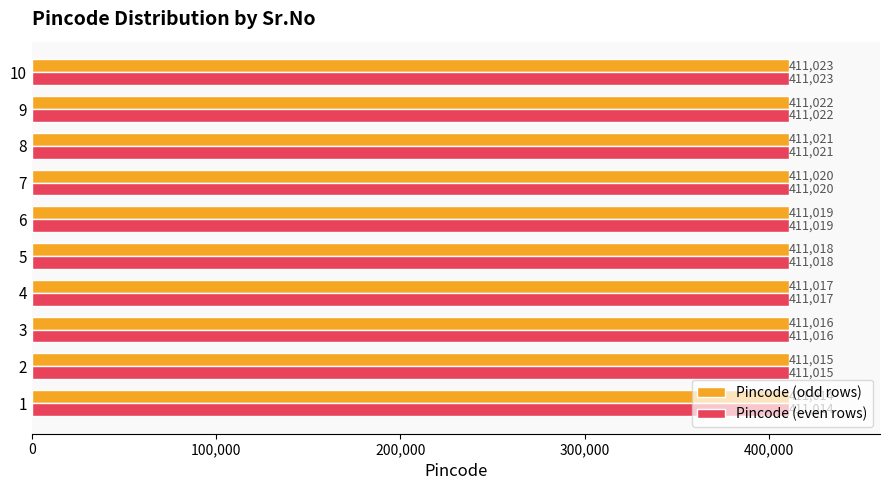

What are all the series names shown in the legend?

Pincode (odd rows), Pincode (even rows)